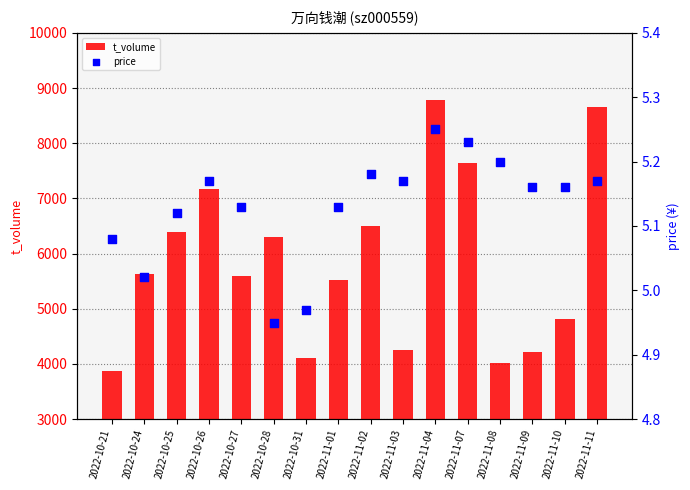

What is the total value across all series at 2022-10-31?

4104.0